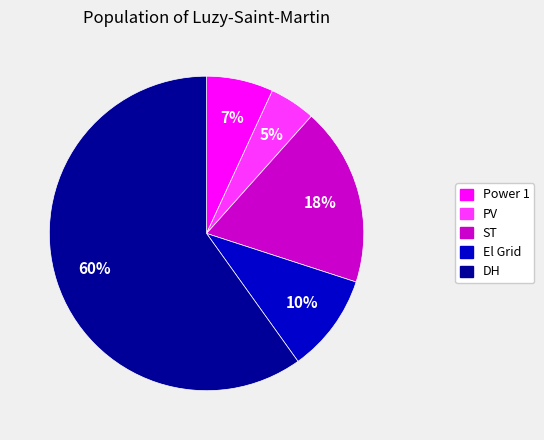

To the nearest percent, what portion does ST represent?

18%